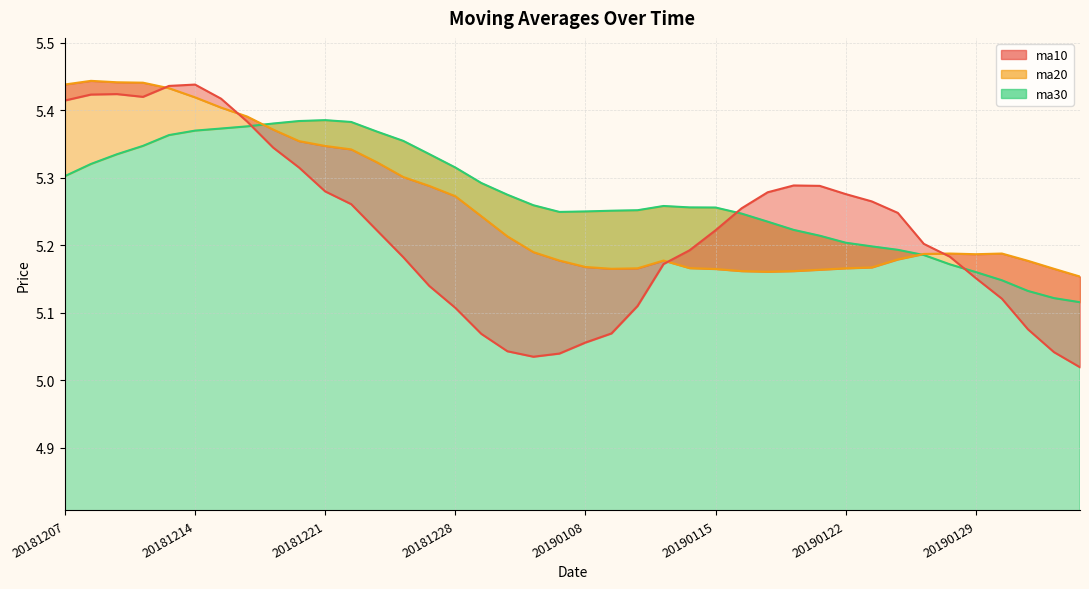

Is it true that ma10 equals 5.1 at 20190108?

True